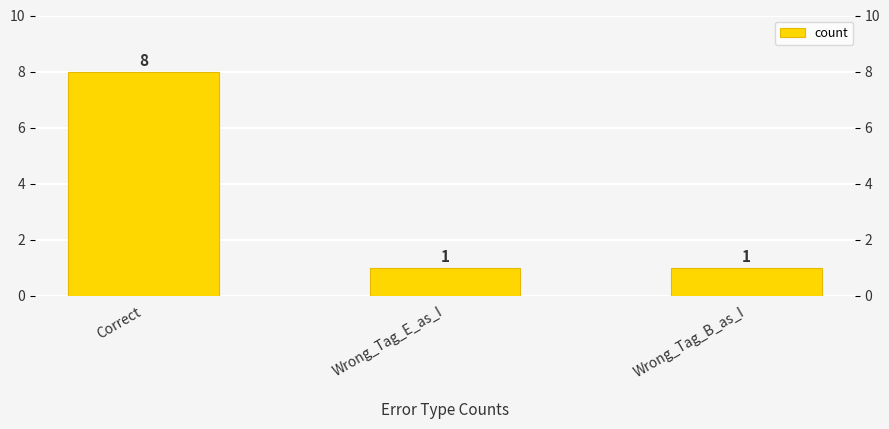

What is the label of the 1st bar from the left?

Correct